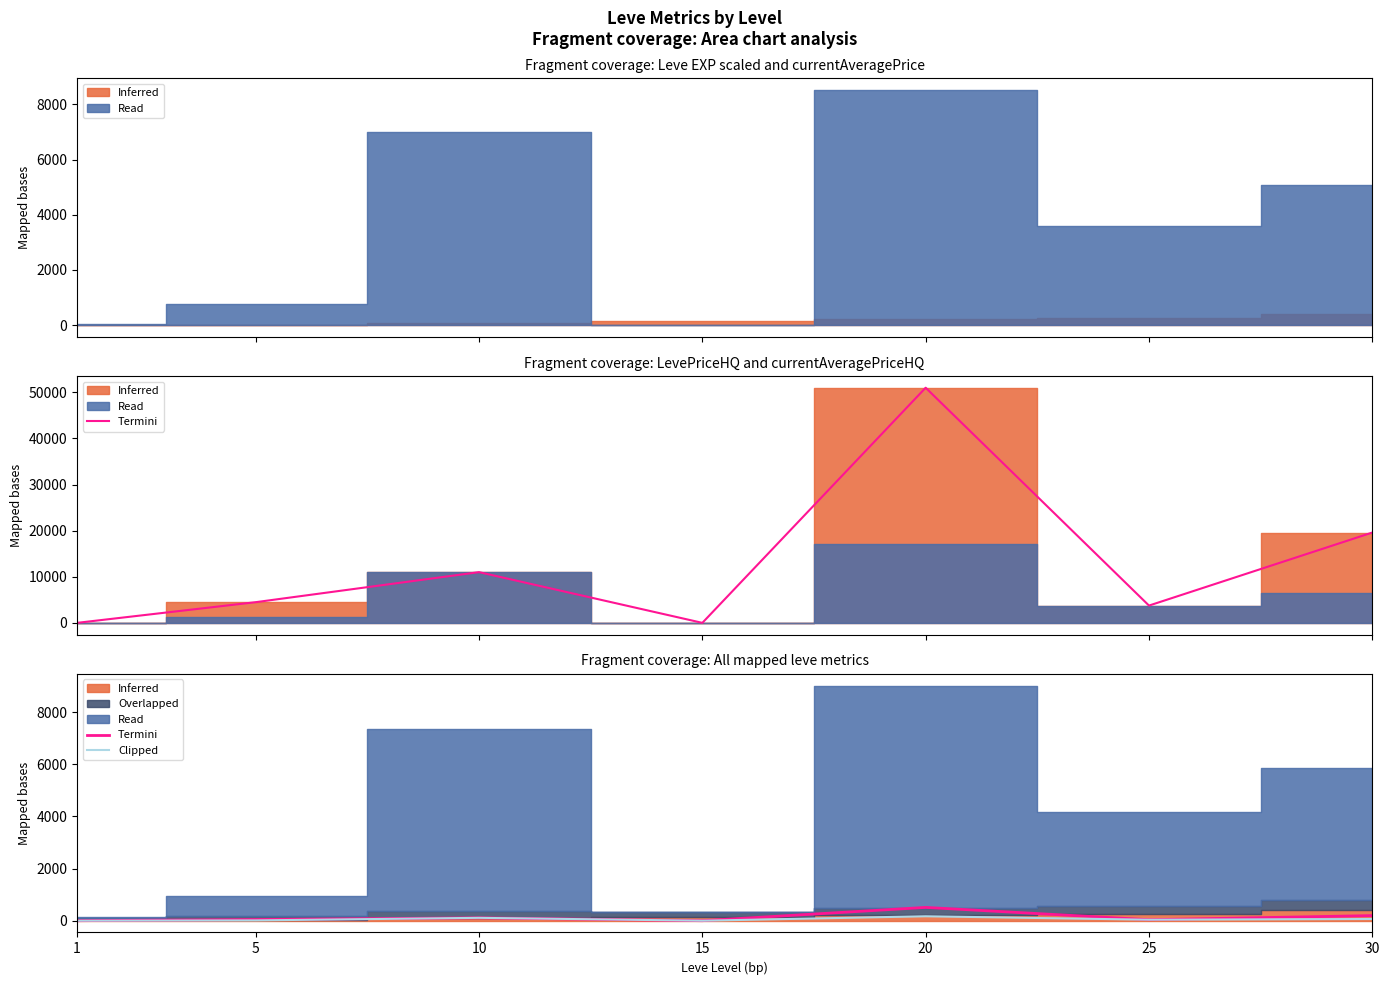

What is the difference between the Termini values at 5 and 25?

7.4